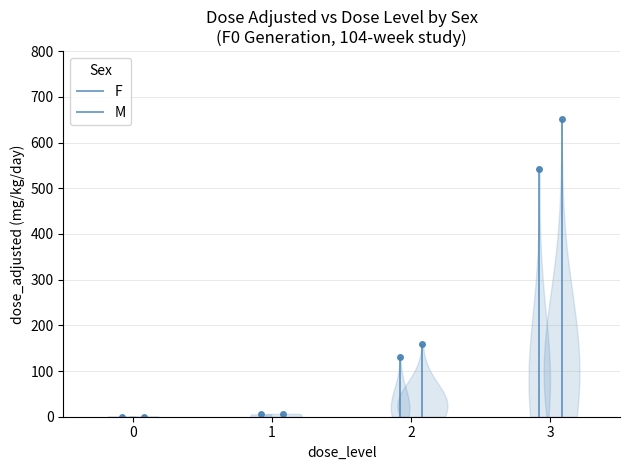

At which category is the sum across all series the highest?

3